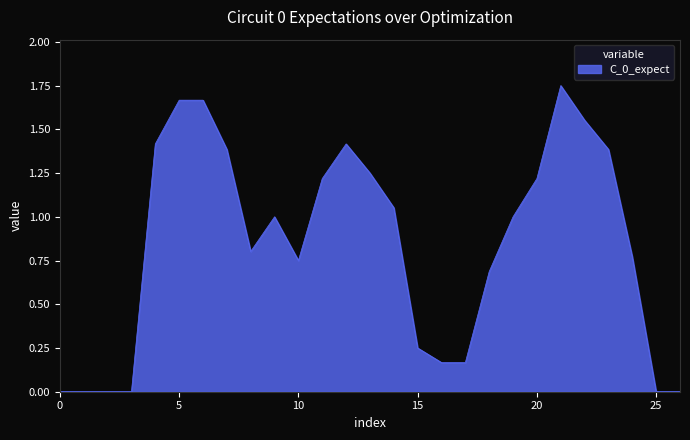

Is this an area chart (filled region under the line)?

Yes